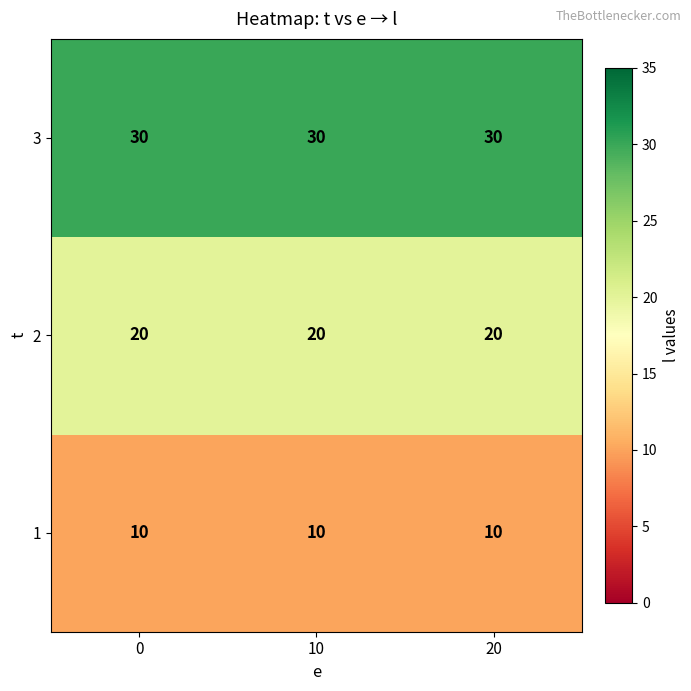

Is it true that 3 equals 30 at 20?

True